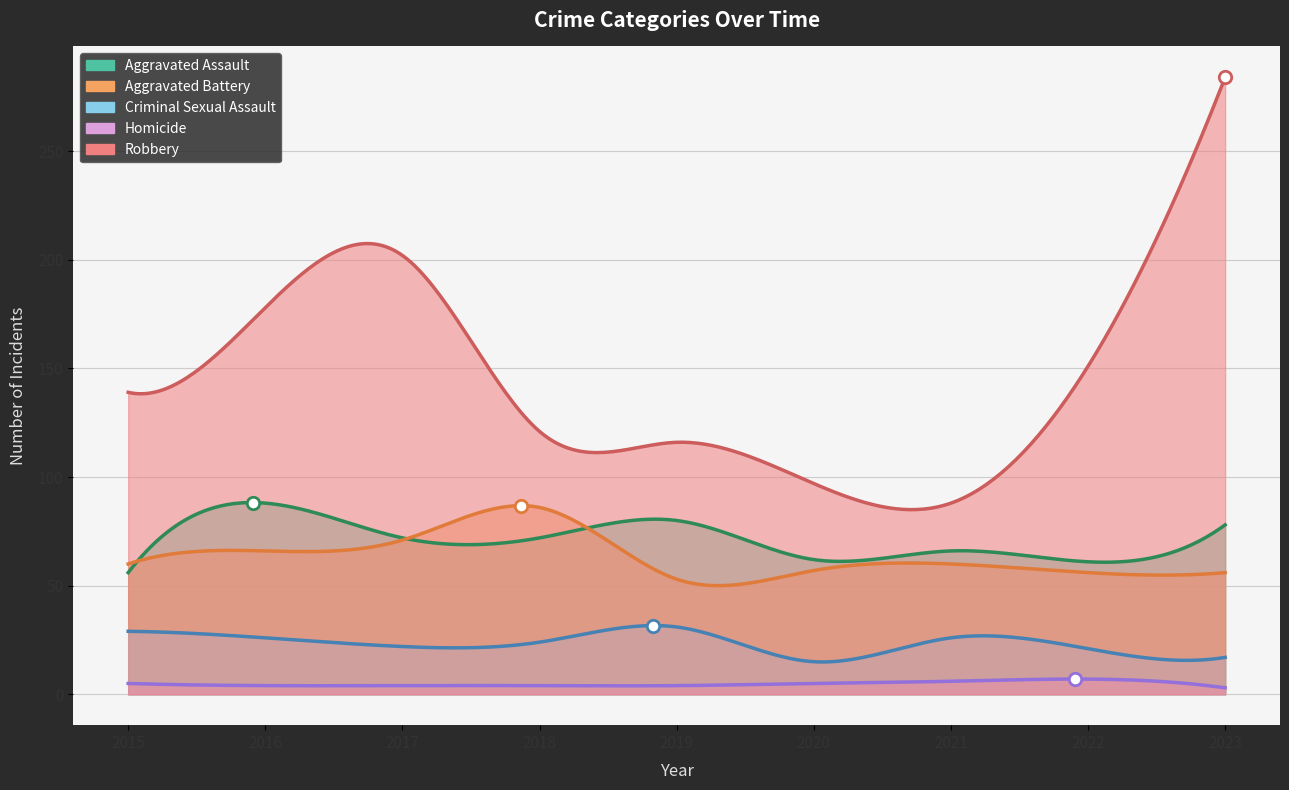

What are all the series names shown in the legend?

Aggravated Assault, Aggravated Battery, Criminal Sexual Assault, Homicide, Robbery